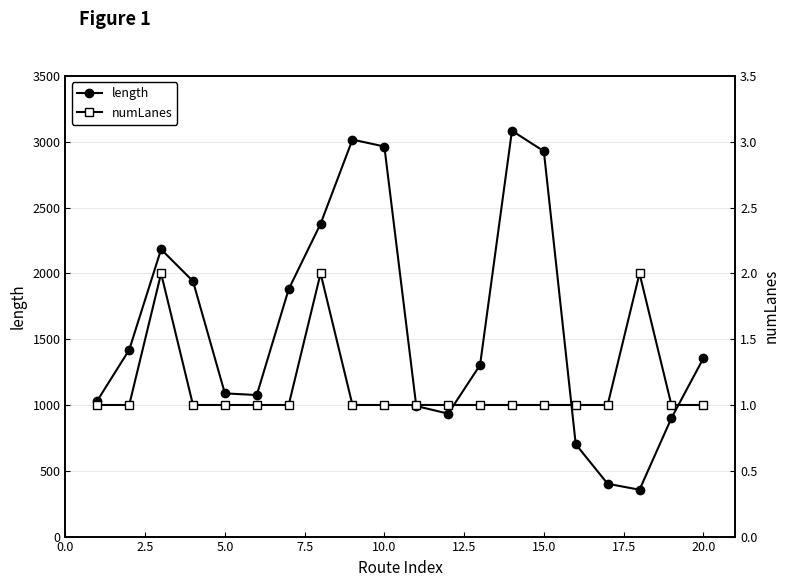

What is the value of the numLanes point at the 10th from the left?

1.0